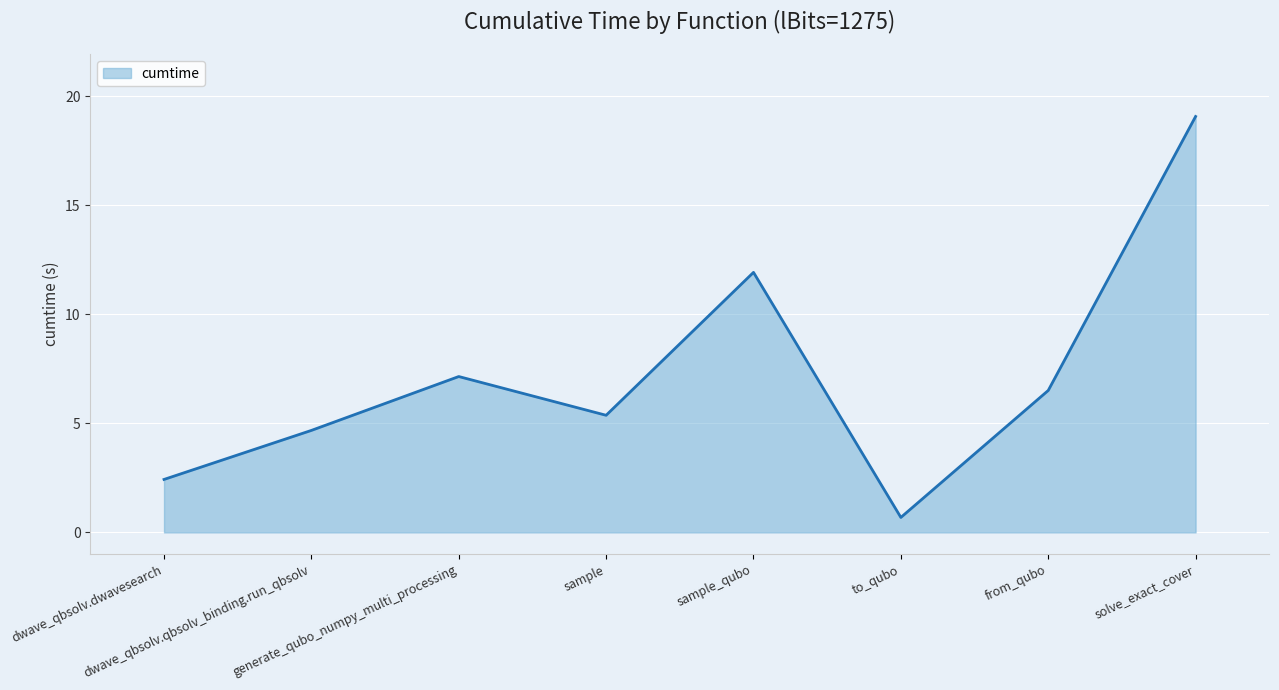

Reading left to right, transcribe all the data shown in this chart.

2.4	4.7	7.1	5.4	11.9	0.7	6.5	19.1